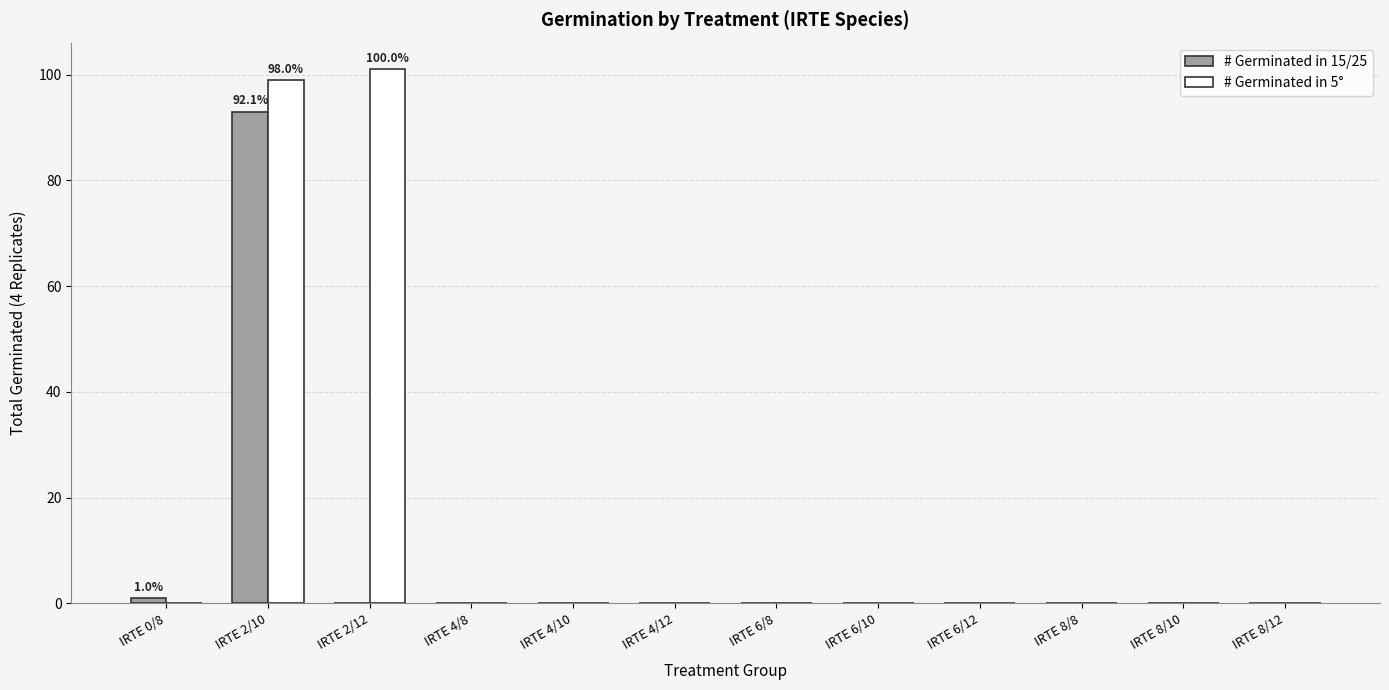

Reading left to right, extract all data points from this chart.

# Germinated in 15/25: 1	93	0	0	0	0	0	0	0	0	0	0
# Germinated in 5°: 0	99	101	0	0	0	0	0	0	0	0	0